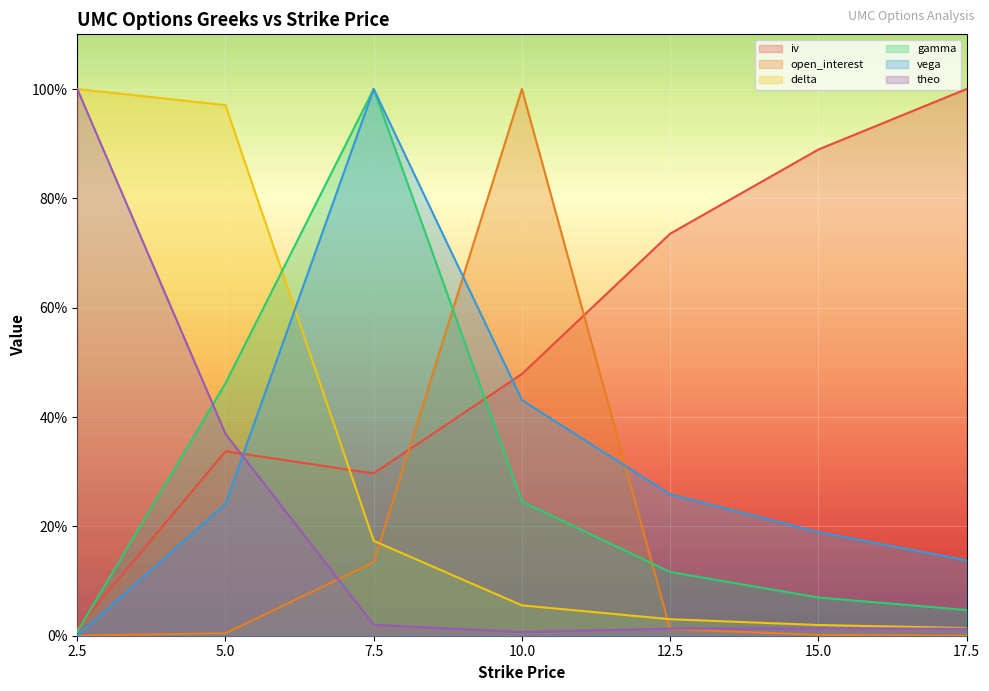

Which series has the largest range (max minus min)?

vega